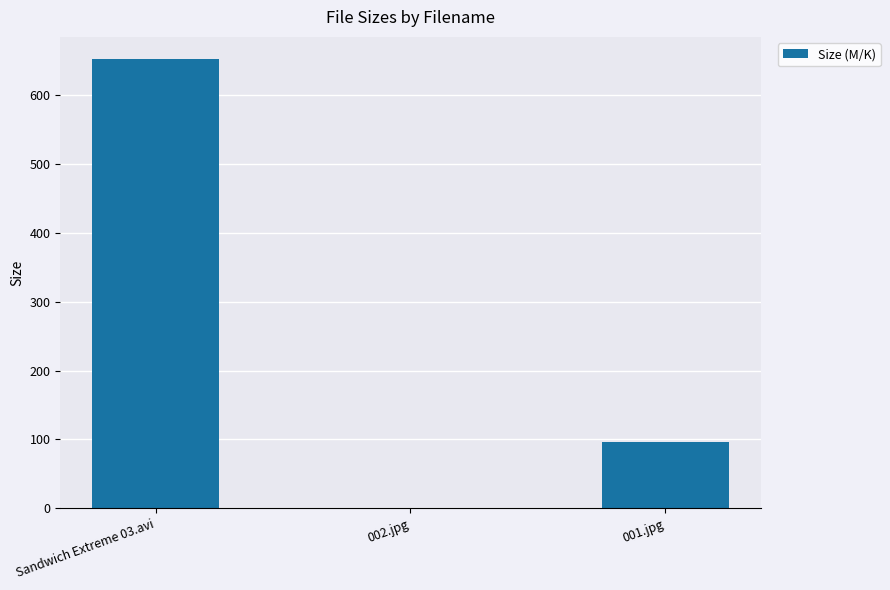

At which label is the value closest to 326?

001.jpg